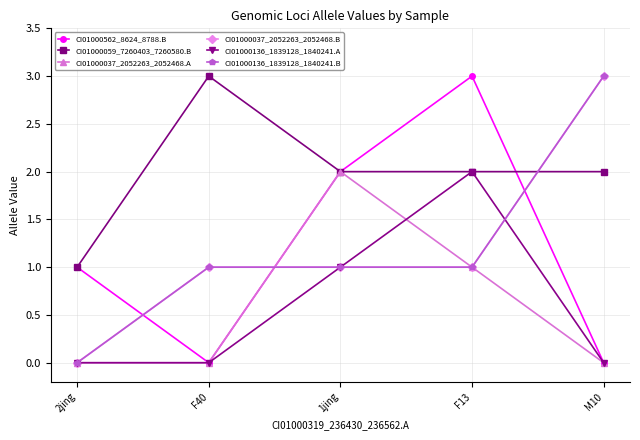

Which series changed the most between 1jing and F13?

CI01000562_8624_8788.B